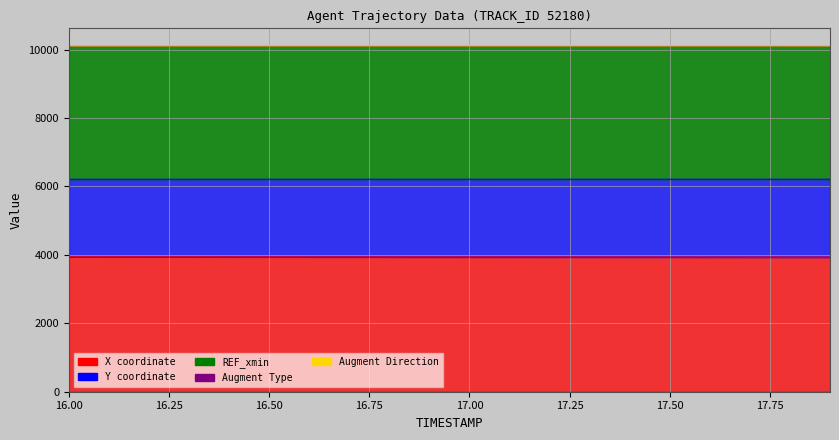

What are all the series names shown in the legend?

X, Y, REF_xmin, AUGMENT_TYPE, AUGMENT_DIRECTION